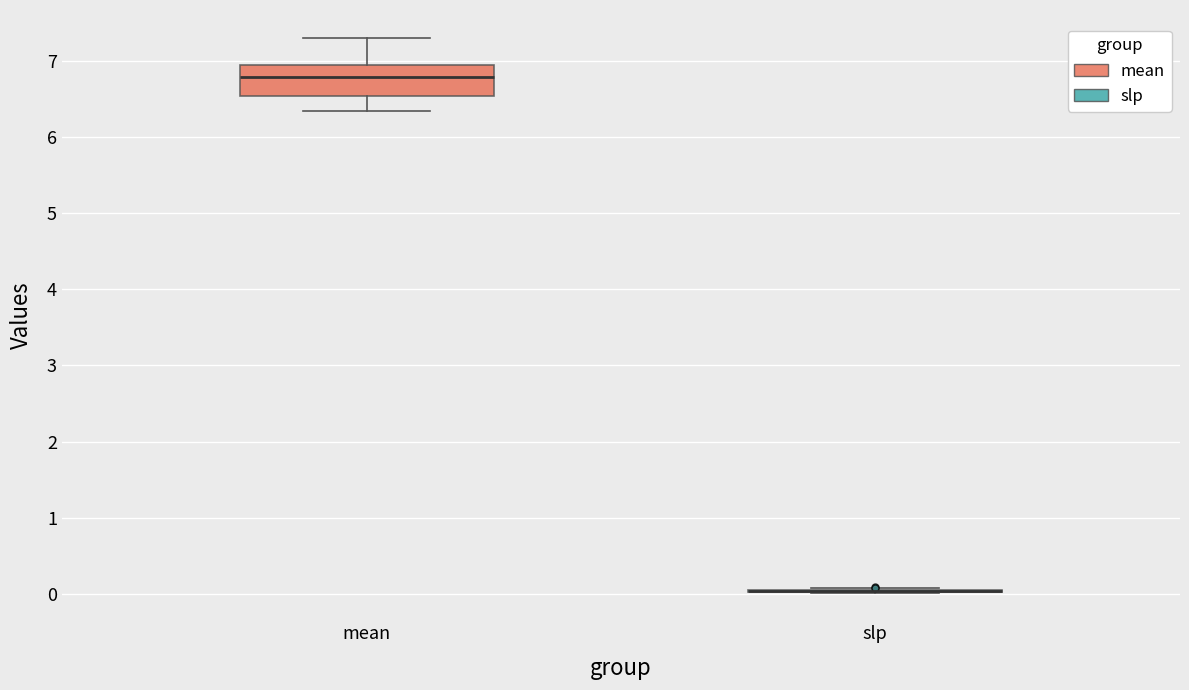

Reading left to right, transcribe this box plot: for each box, give where its median line is, the range the box spans, and where its two whiskers end, as read against the y-axis. The values are not printed on the chart, so give them approximately, as read against the axis.

mean: median 6.8, box 6.5 to 6.9, whiskers 6.3 to 7.3
slp: box collapsed to a line at 0.0, whiskers 0.0 to 0.1